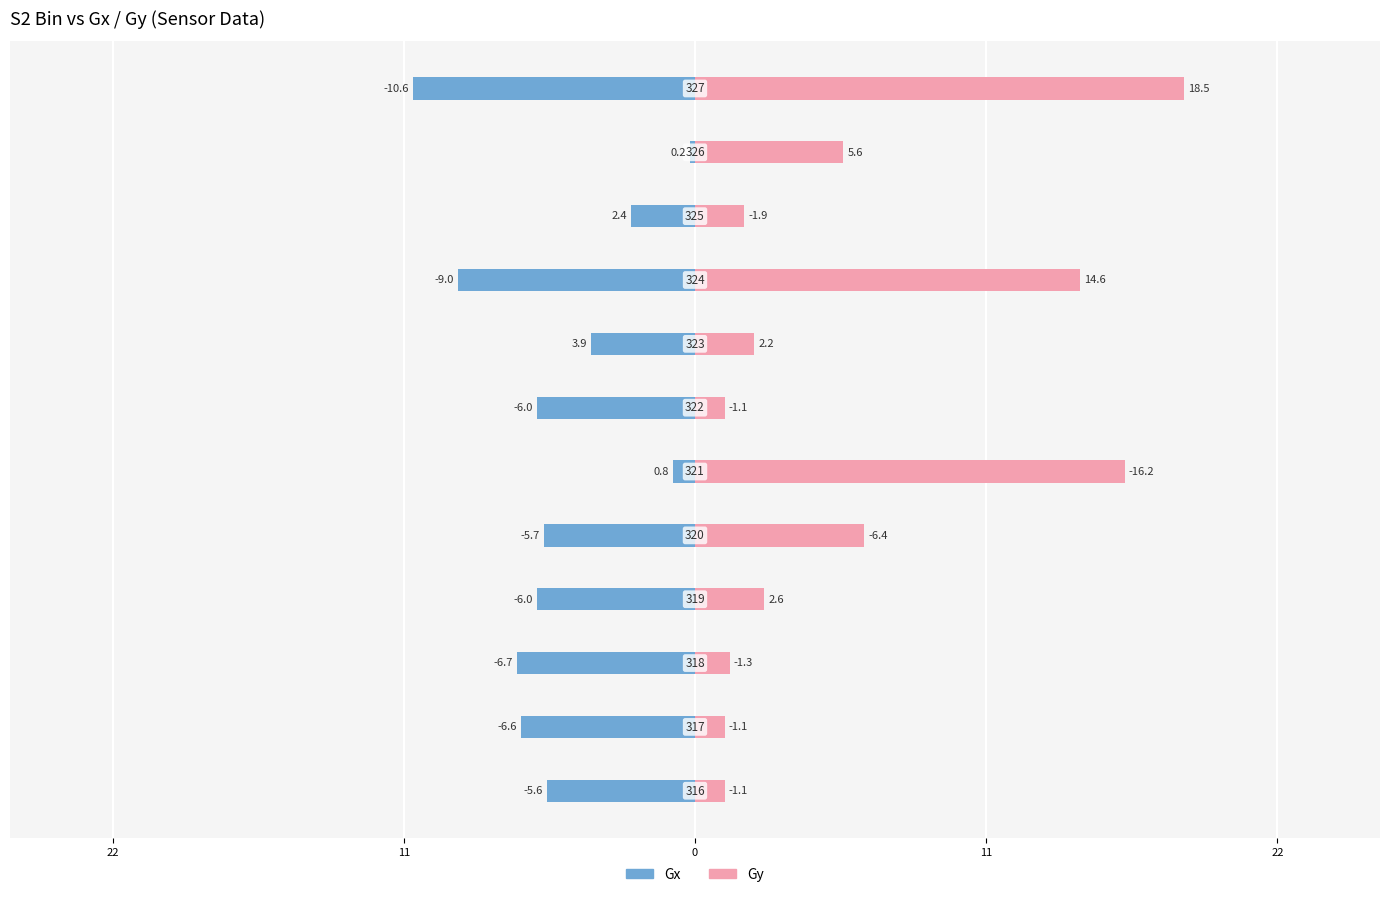

At 11, list the series in order from smallest to largest.

Gx, Gy